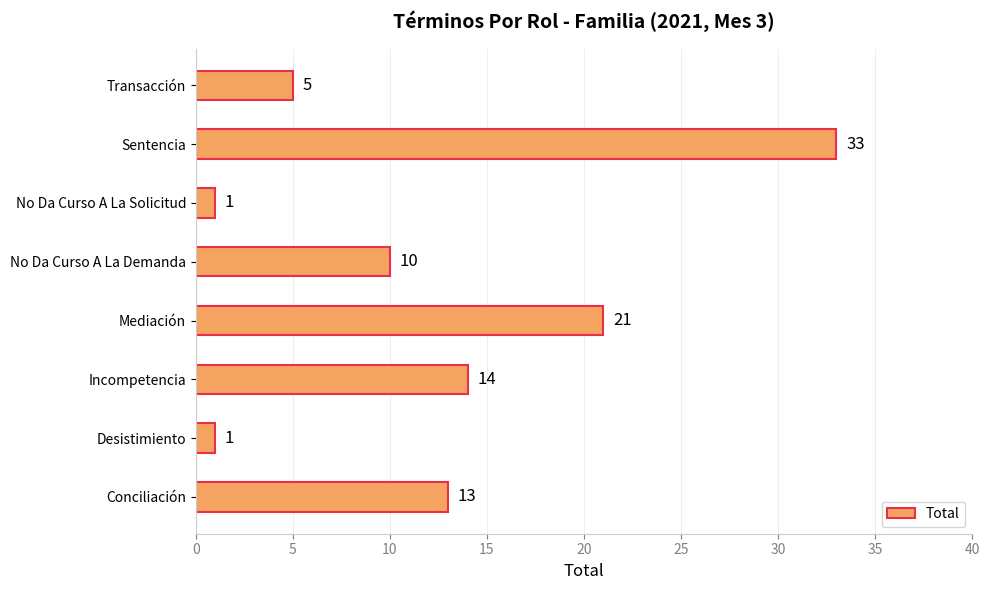

Is it true that the value at Transacción is 5?

True